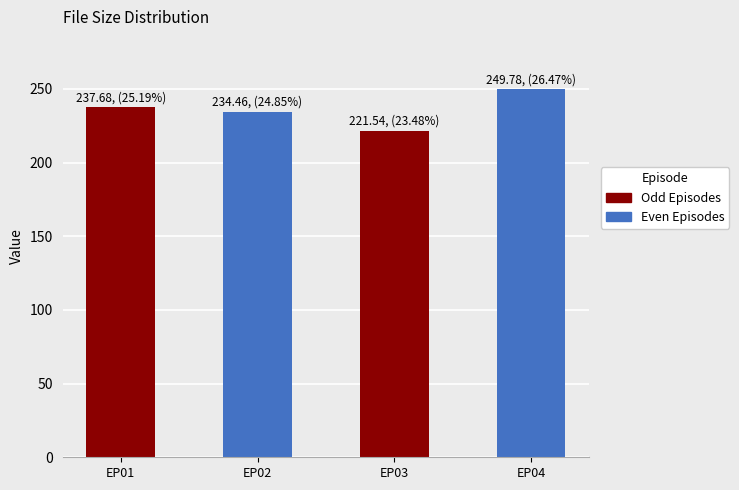

Read the value at Mugen No Kyoukai 04.avi.

249.8